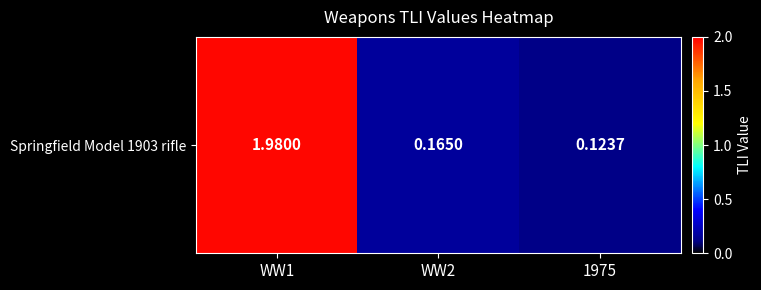

What is the sum of all values?

2.3